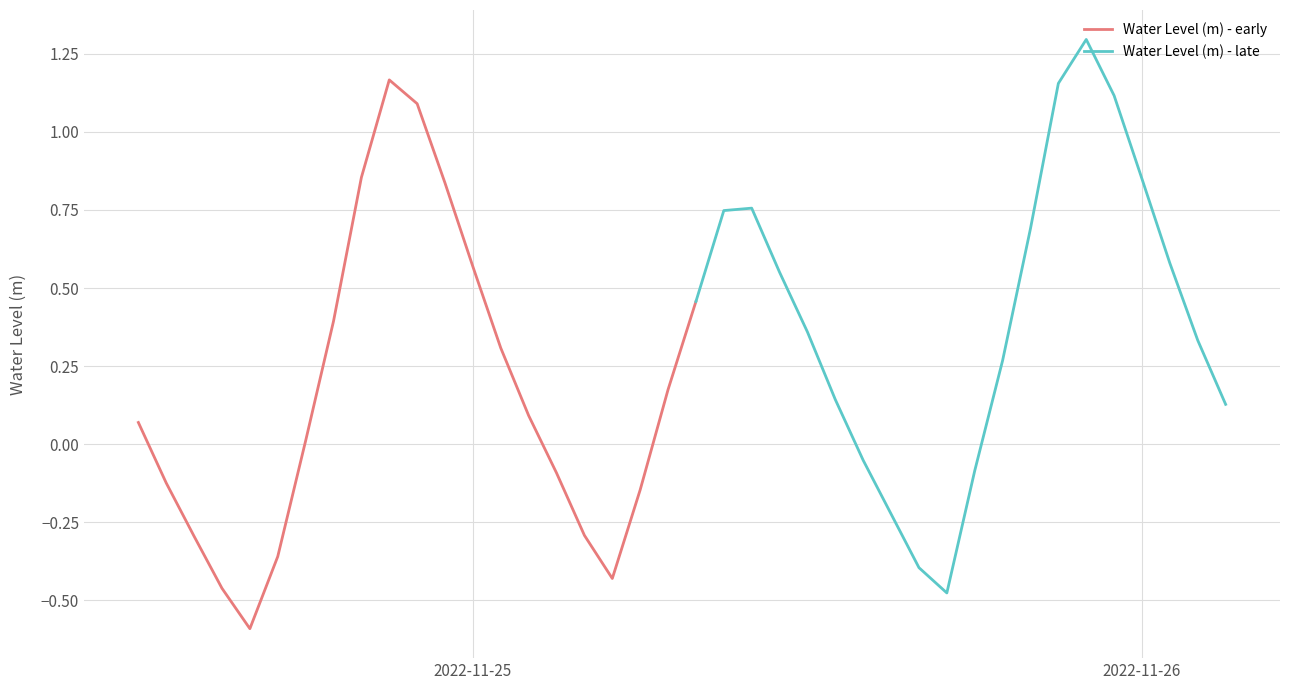

How many categories are shown in the chart?

40